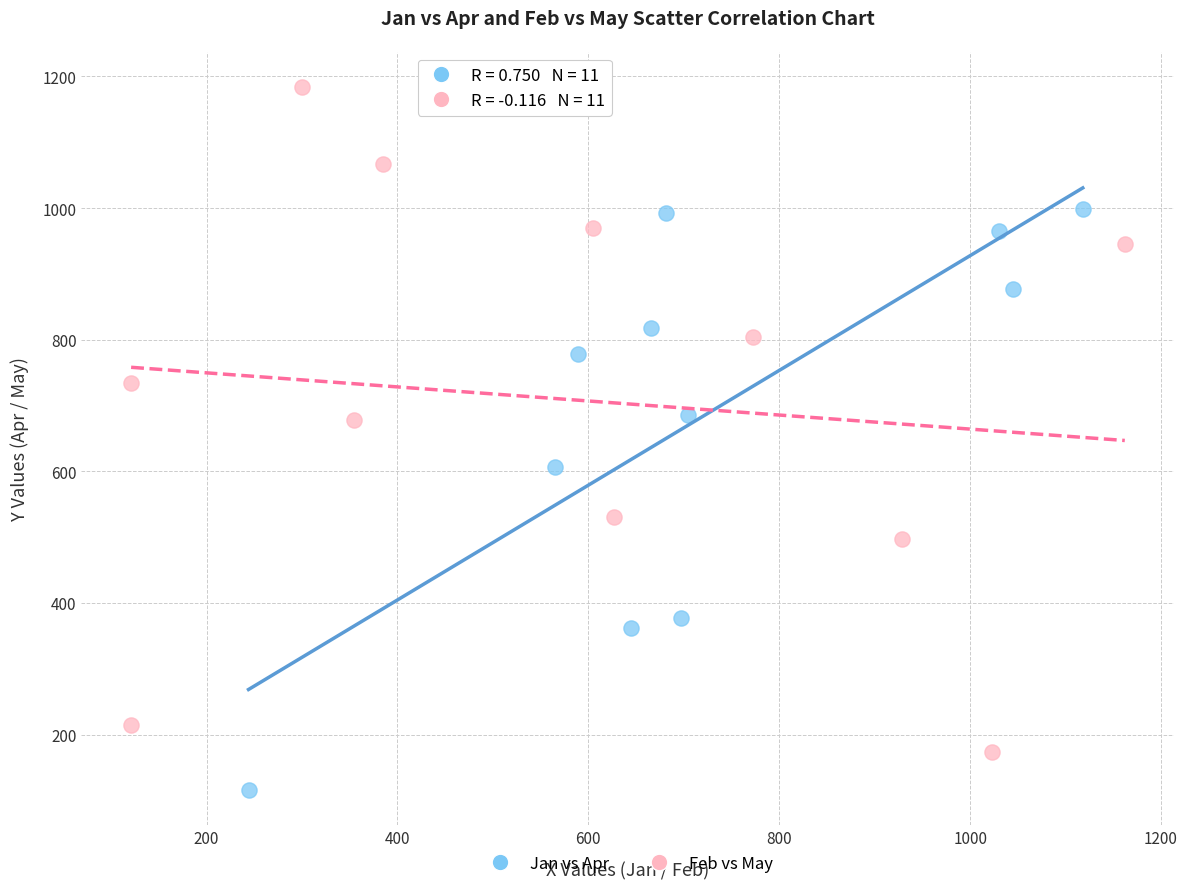

Which series contains the highest Y value?

Feb vs May